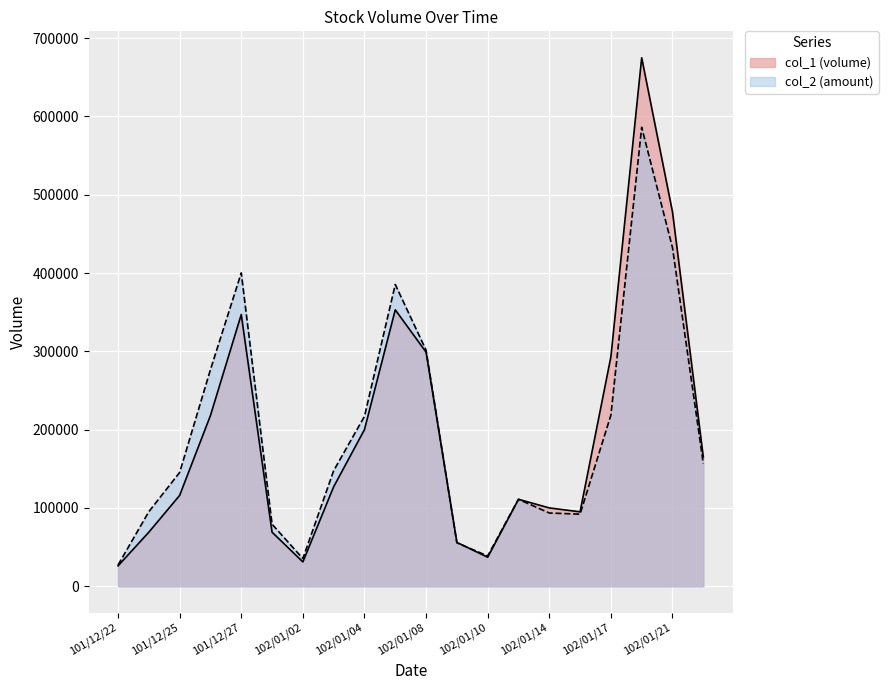

How many interior local peaks does the col_1 series have?

4